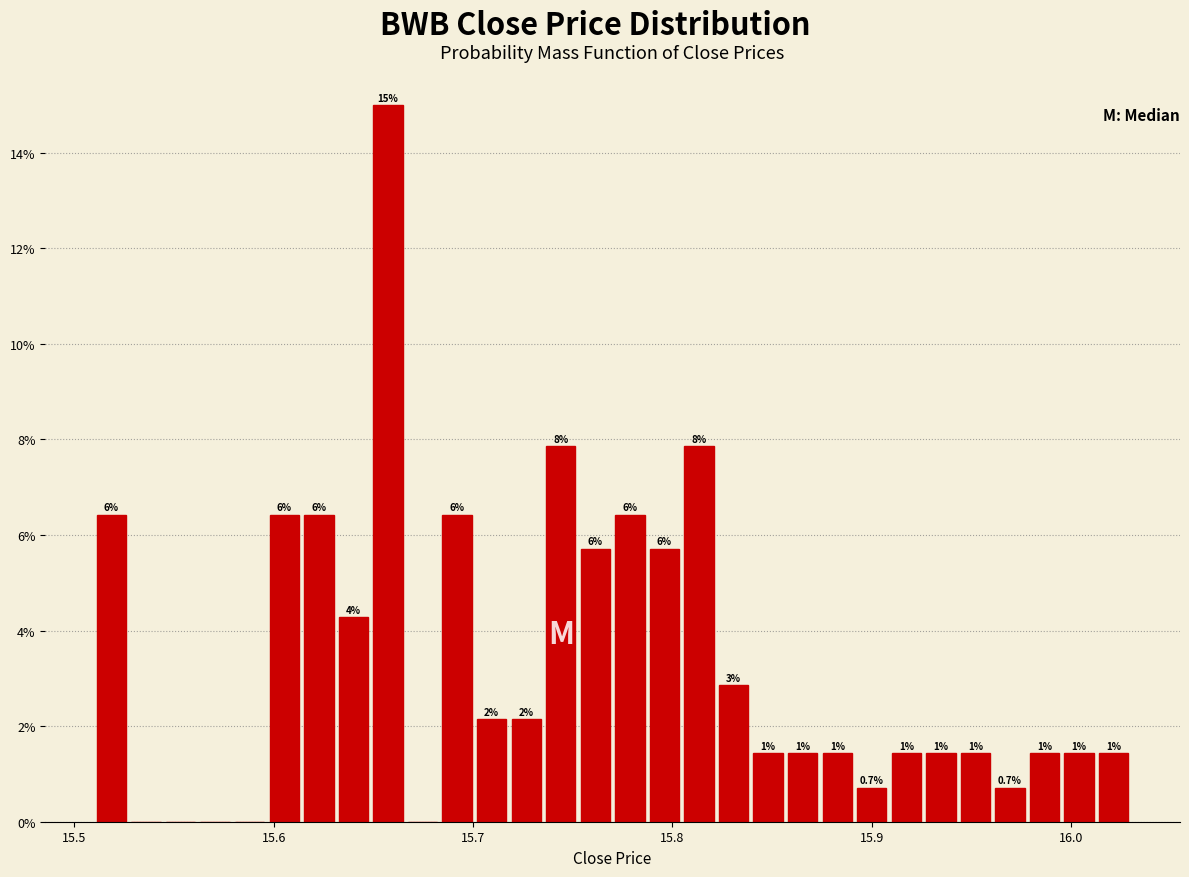

Read against the x-axis, roughly where is the centre of the tallest bar?

15.66